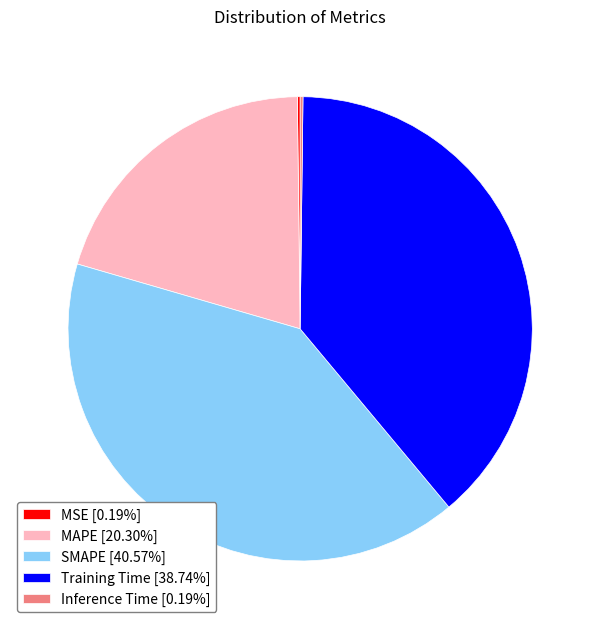

Is there a majority slice in this chart?

No